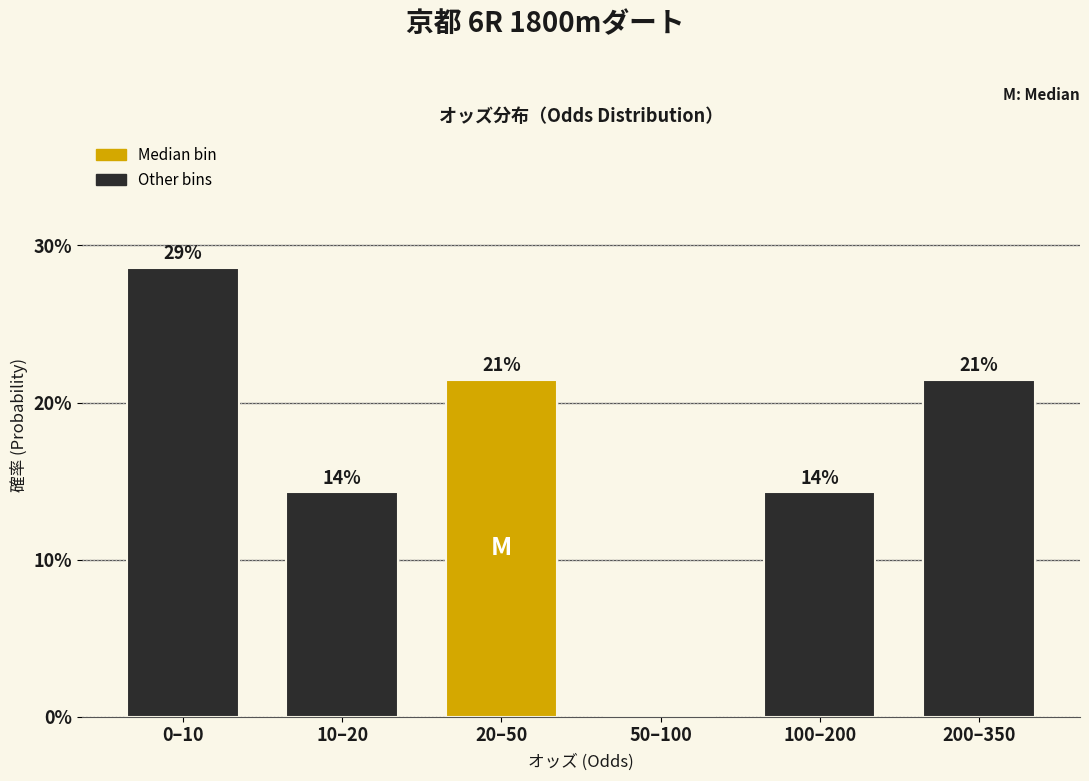

Are the bars horizontal?

No